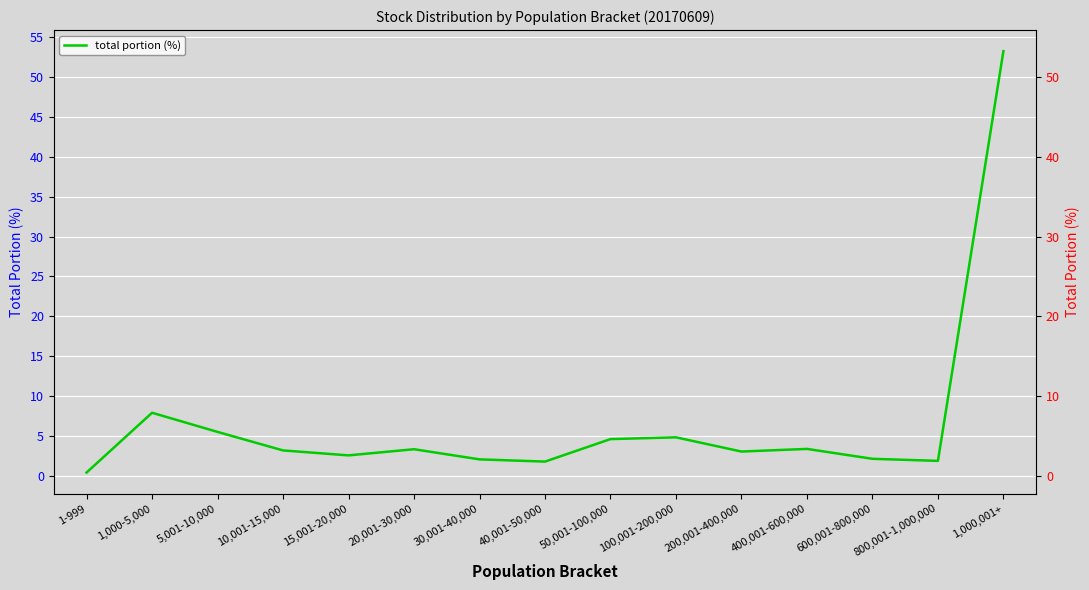

The chart shows a value of 3.4 at 400,001-600,000. True or false?

True